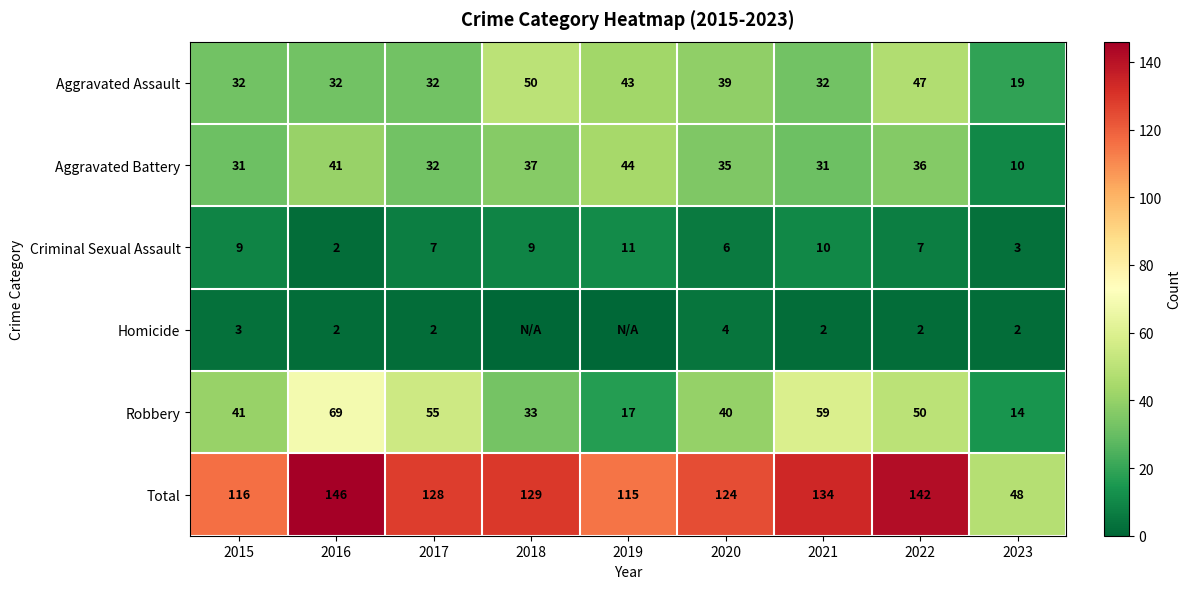

At which category is the sum across all series the highest?

2016